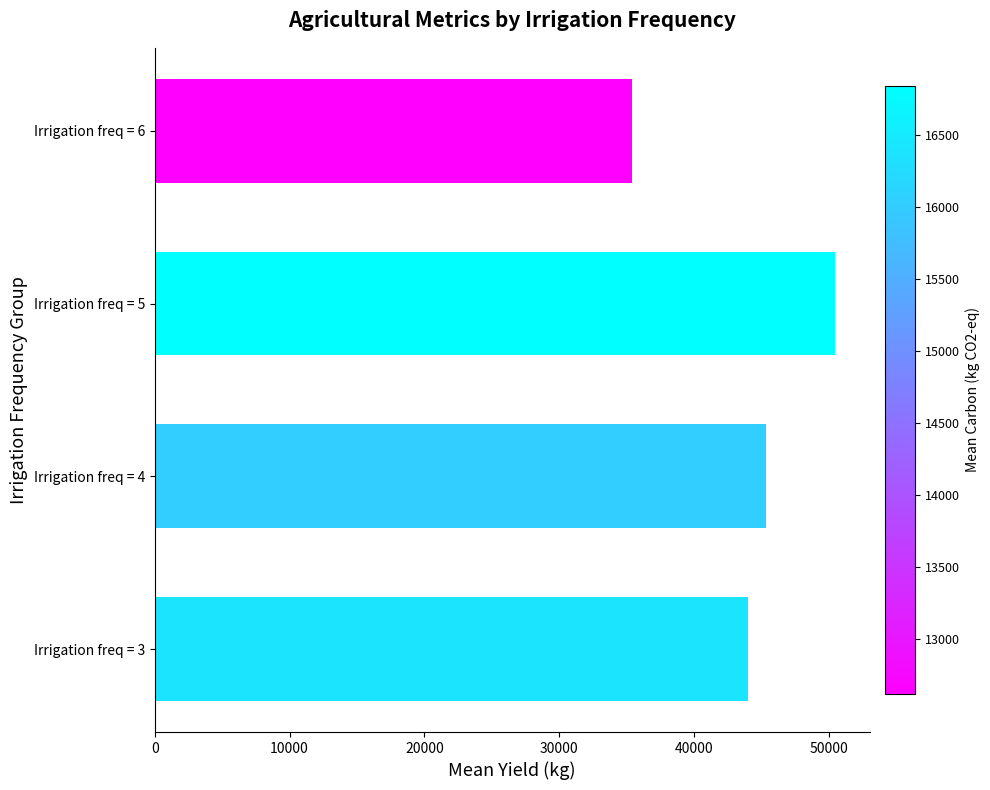

What is the minimum value shown in the chart?

35420.6